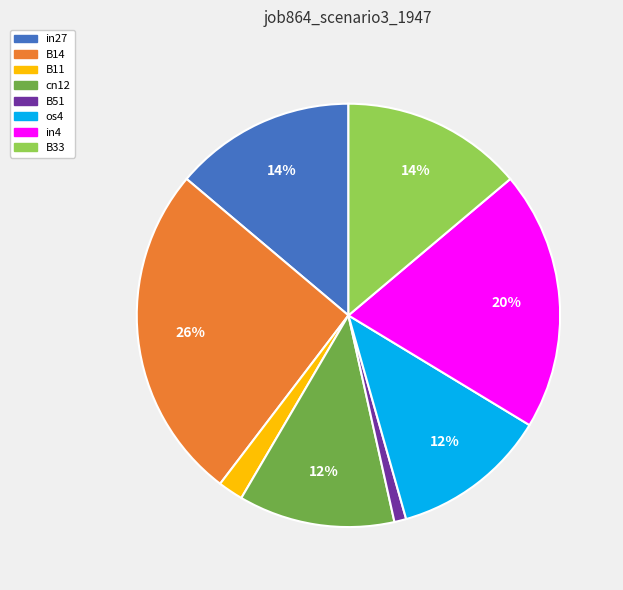

Do B14 and cn12 together represent more than half of the pie?

No